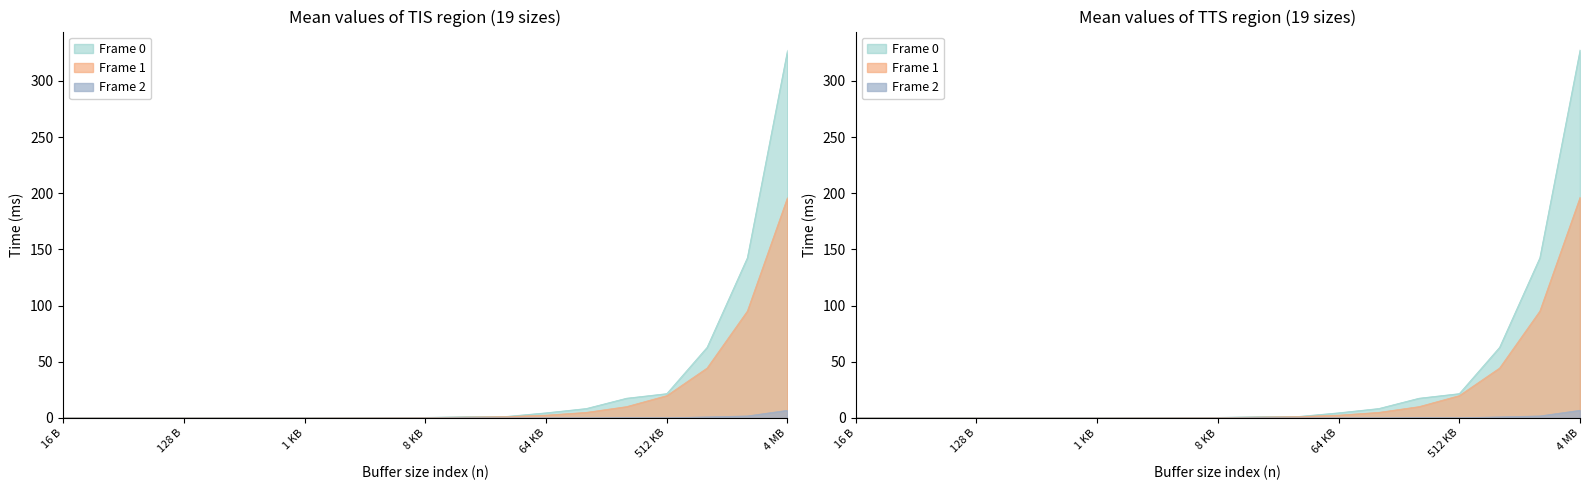

Which has a higher value, 4 MB or 1 MB?

4 MB